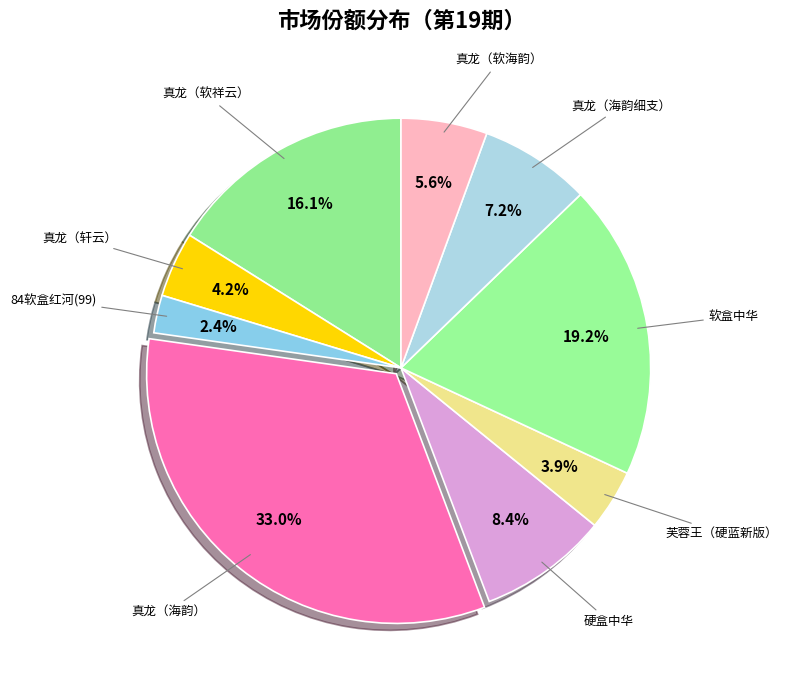

To the nearest percent, what is the difference between the 真龙（软海韵） and 真龙（海韵） slice percentages?

27%